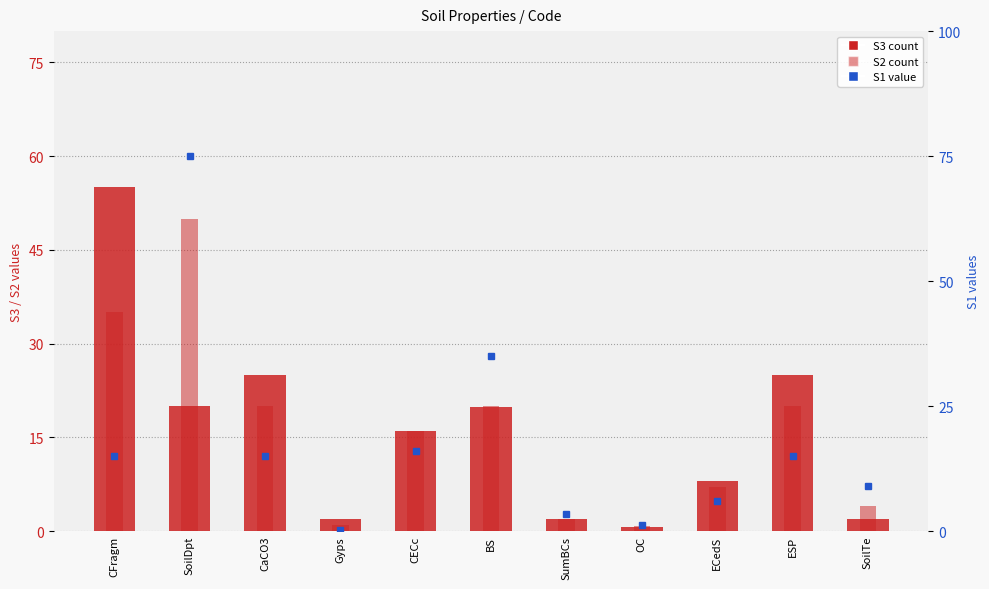

What is the value of the S3 bar at the 5th from the left?

16.0